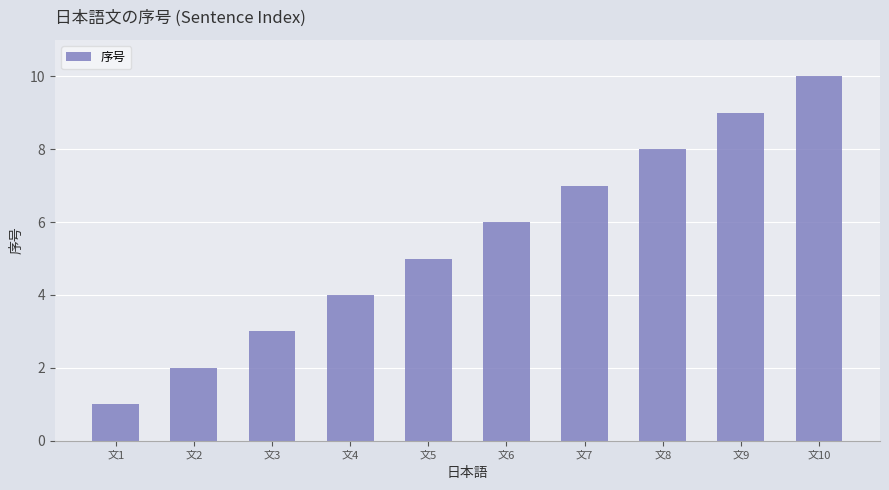

Does the chart contain stacked bars?

No